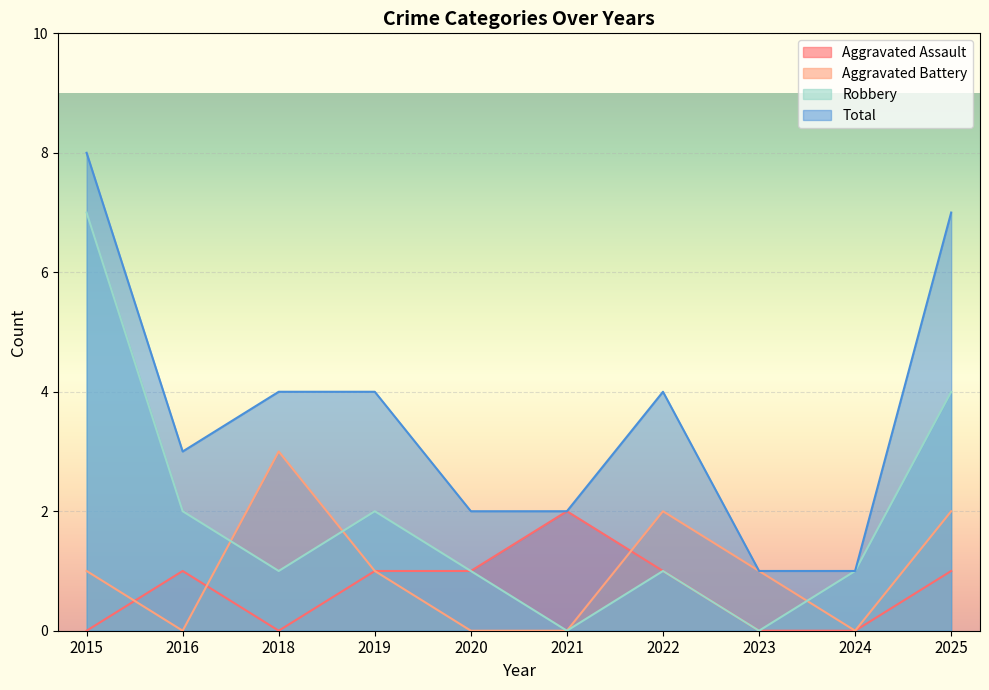

How many positive values does the Robbery series have?

8